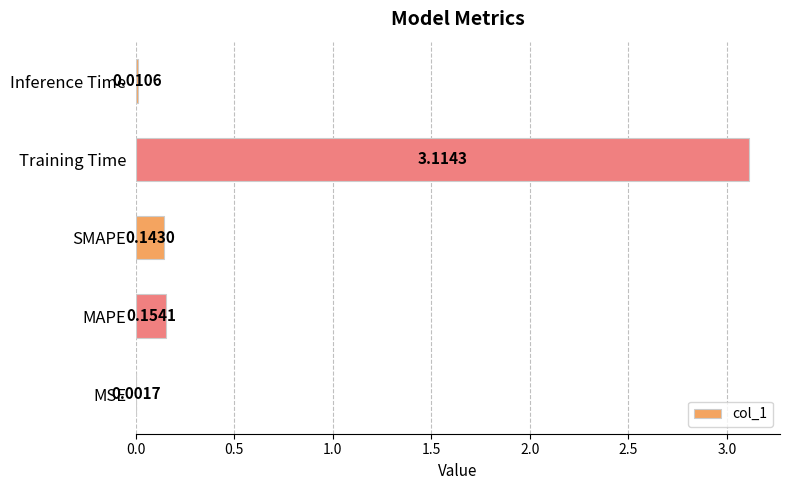

Which label corresponds to the largest value in the chart?

Training Time